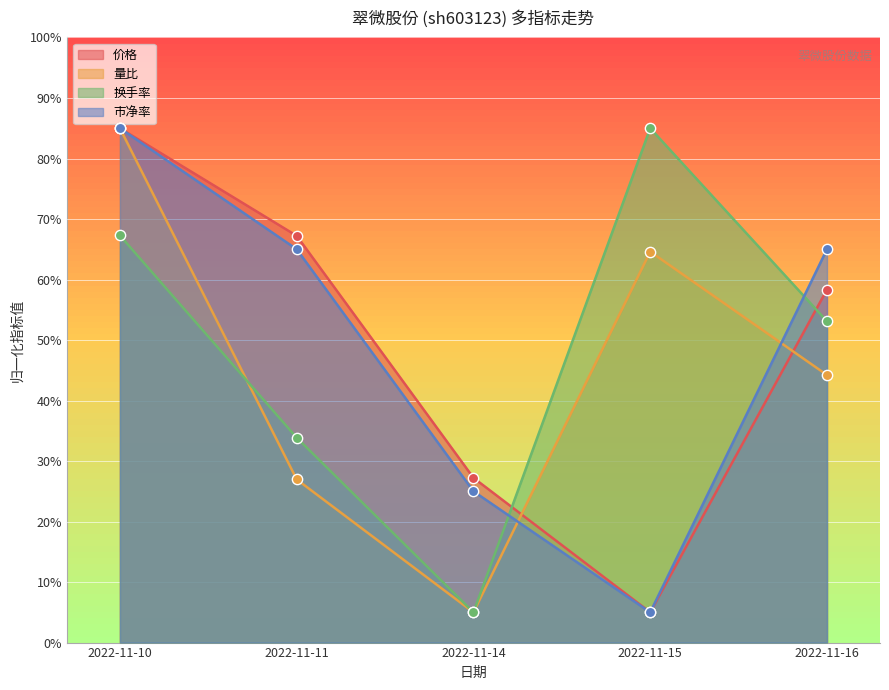

Which series has the largest Y range (max minus min)?

价格